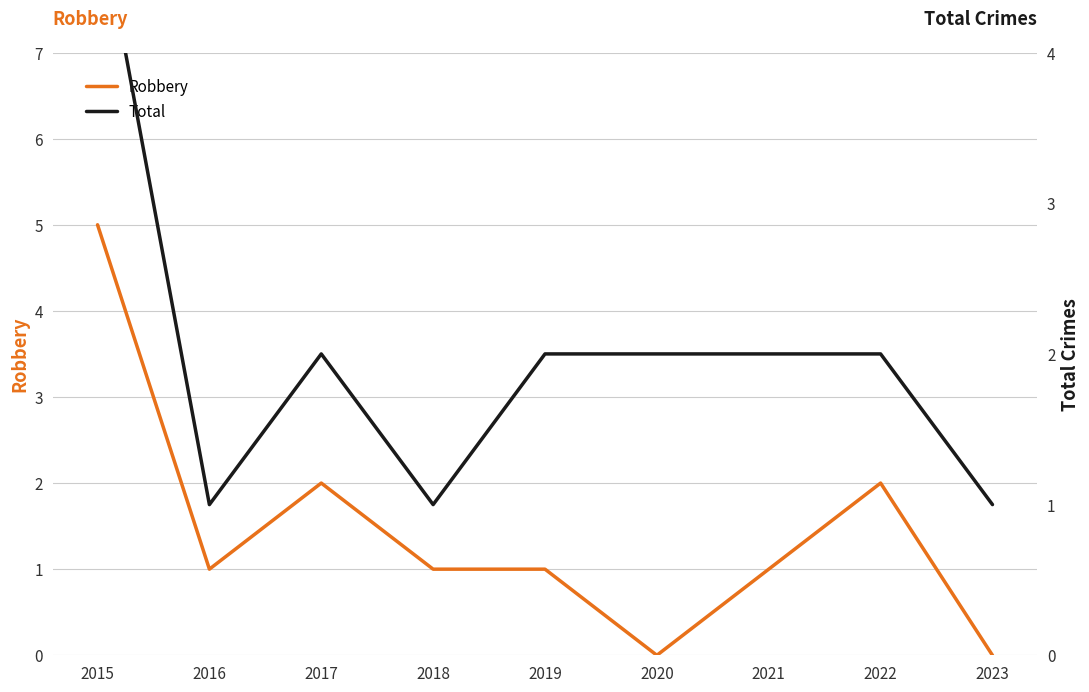

What is the greatest value displayed?

5